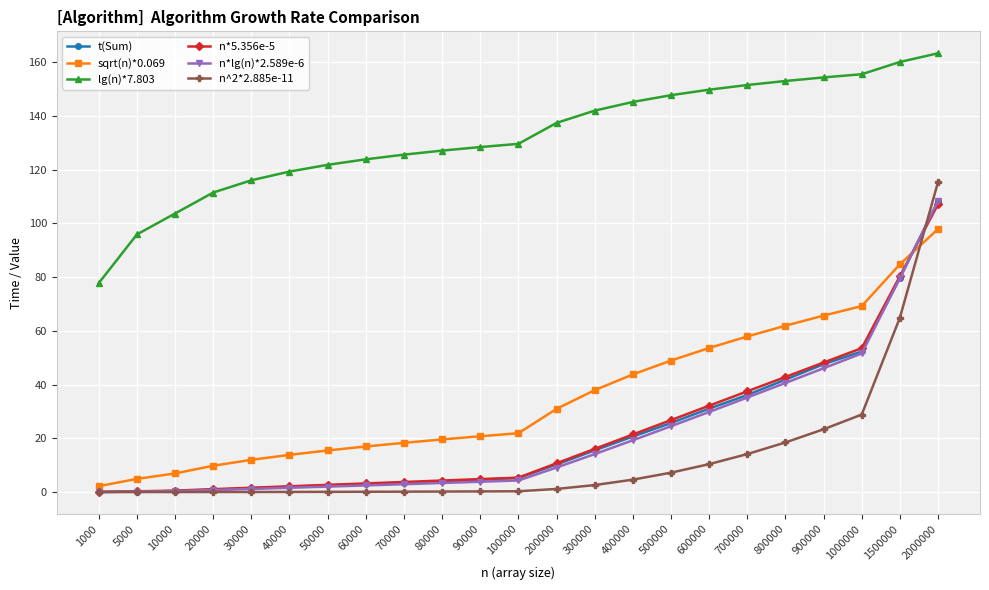

What is the value of the t(Sum) point at the 2nd from the left?

0.1